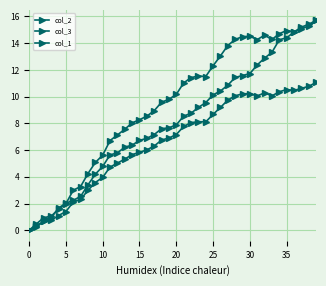

How many lines are shown in the chart?

3